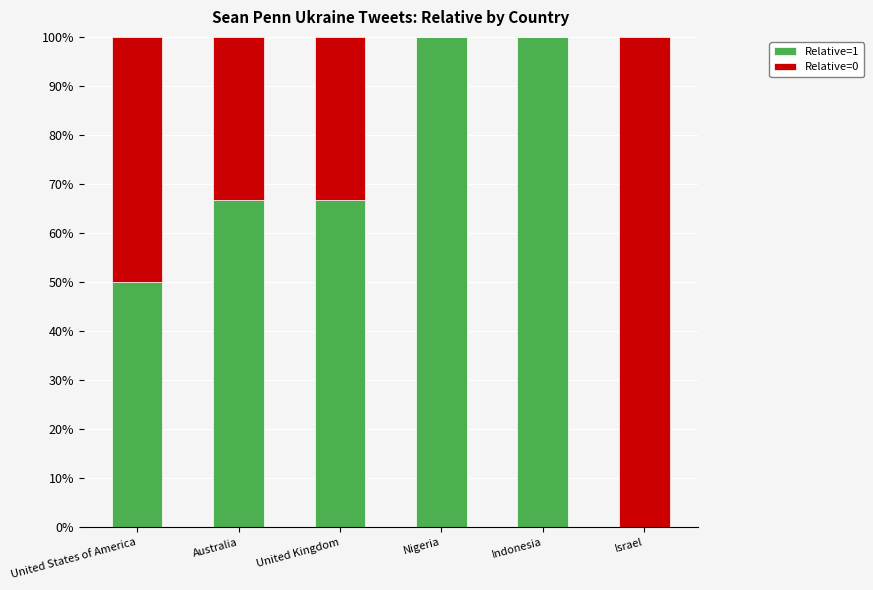

What is the sum of all Relative=1 values?

383.3